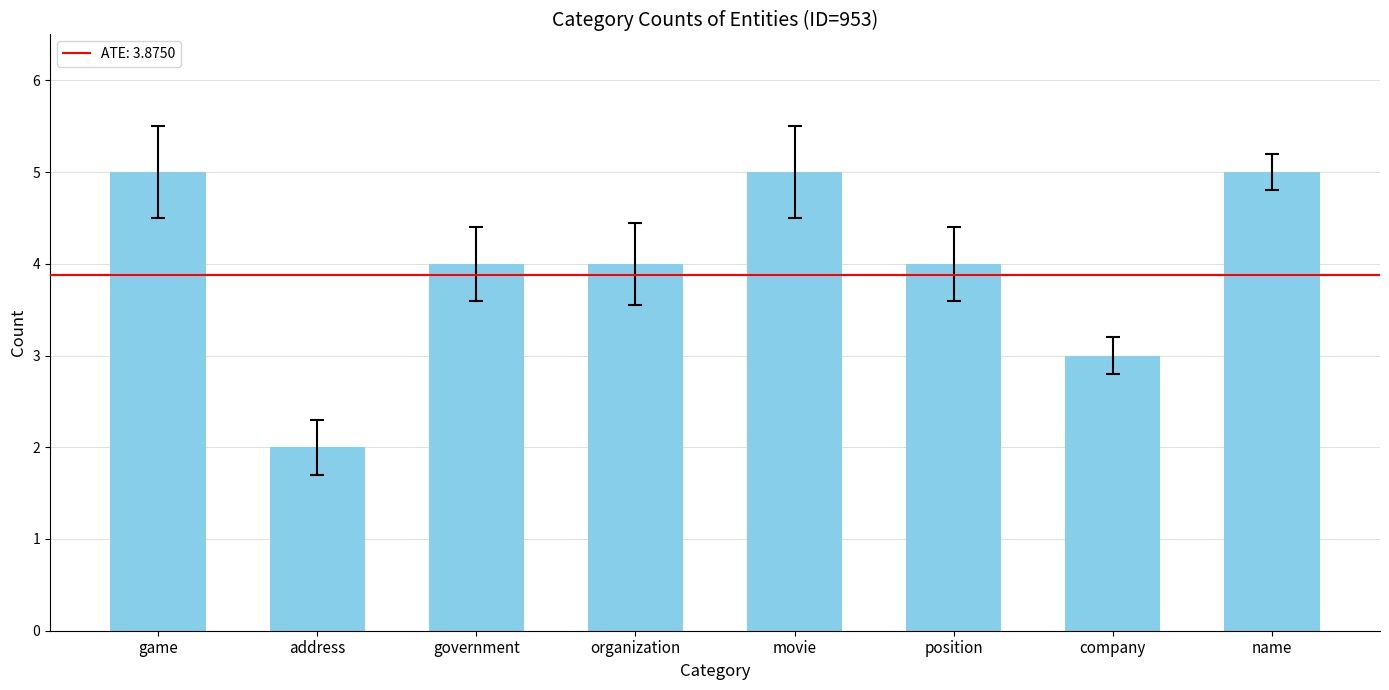

The value at organization is 3. True or false?

False